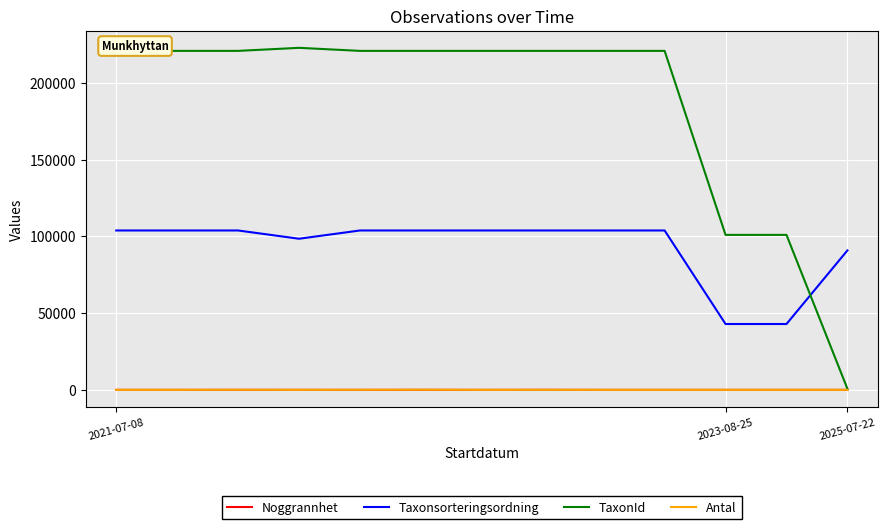

True or false: Taxonsorteringsordning and Noggrannhet cross at least once.

False